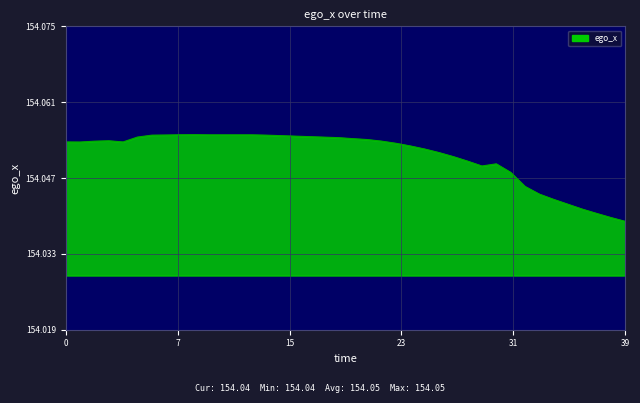

How many lines are shown in the chart?

1